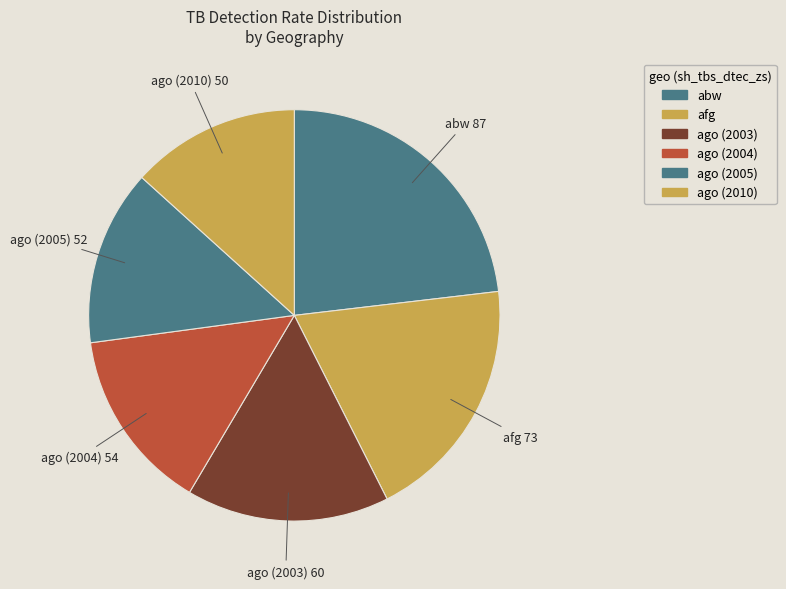

Is the sum of afg and ago (2003) greater than half?

No